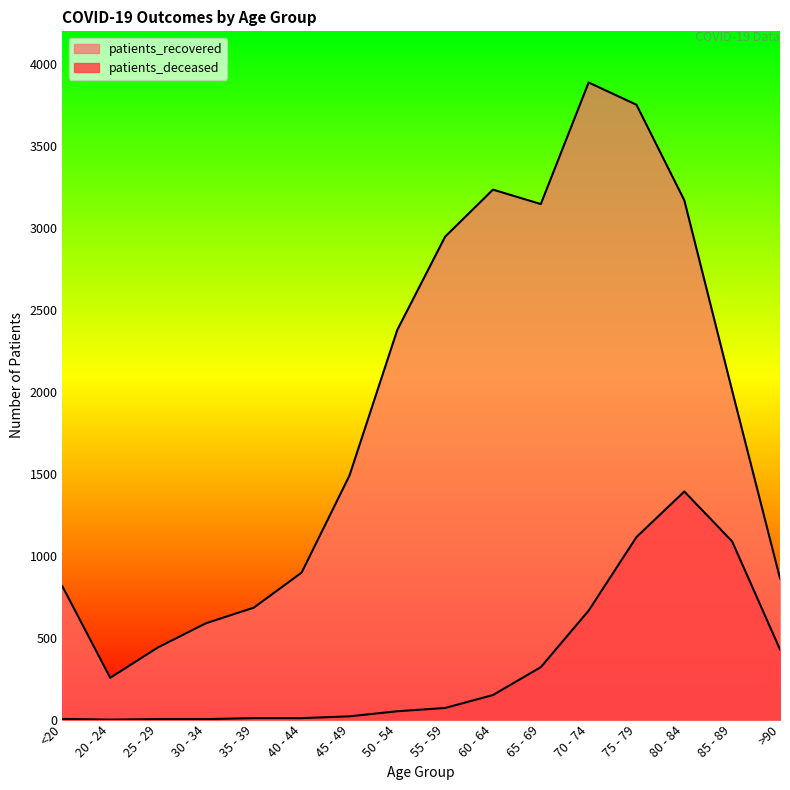

Which series has the largest range (max minus min)?

patients_recovered